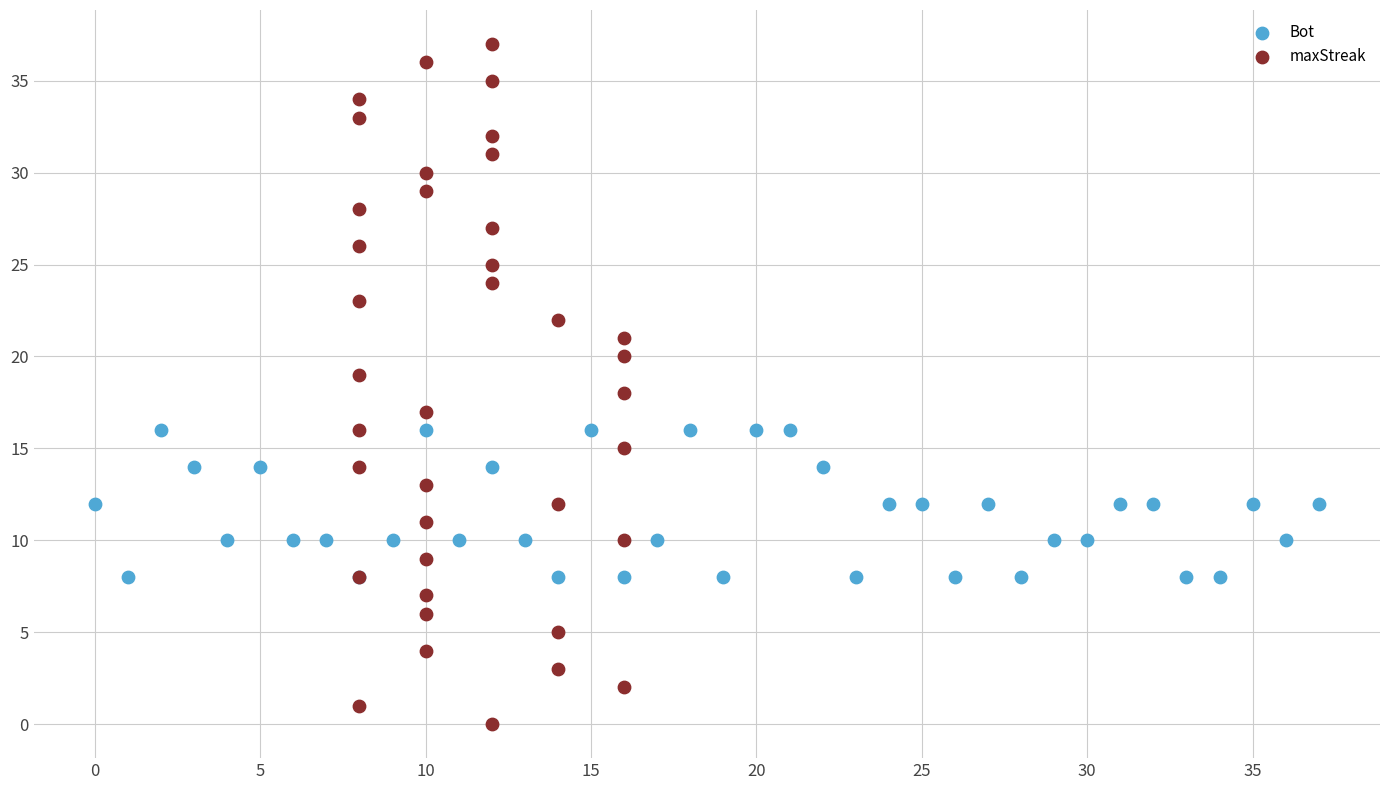

Which series has the widest spread of Y values?

maxStreak